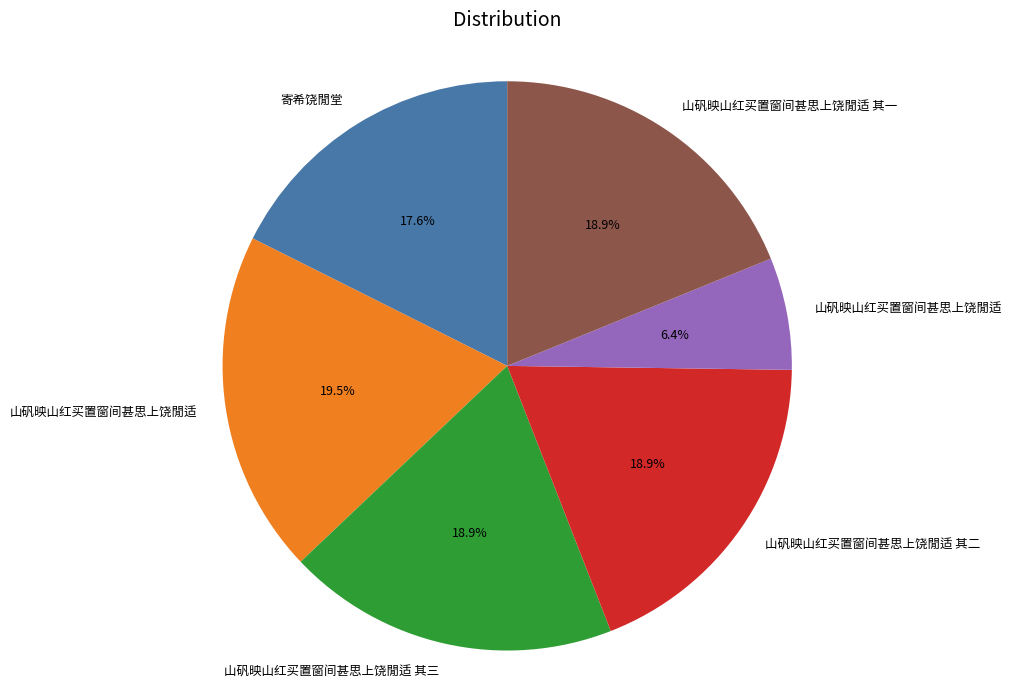

Is there a majority slice in this chart?

No